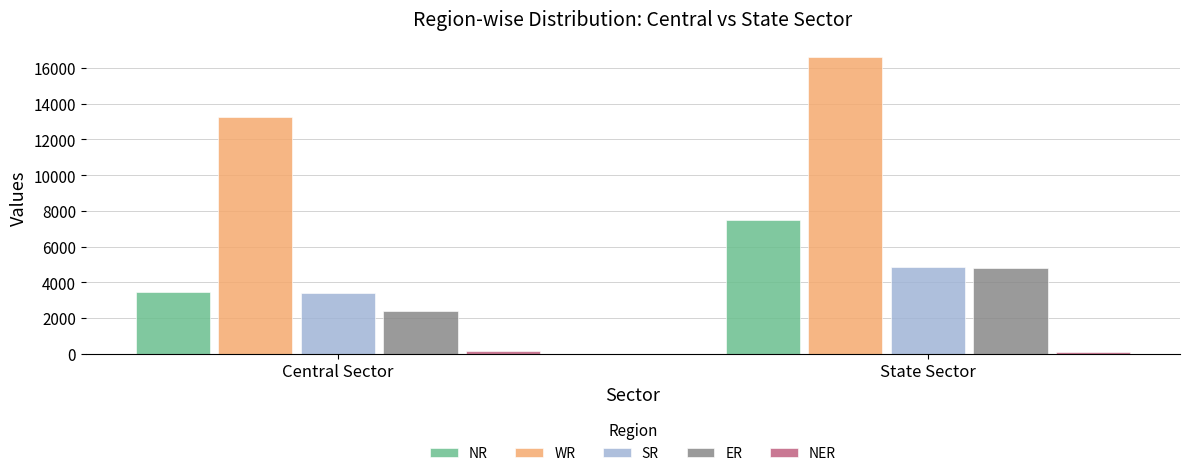

List the labels in order of NR value, smallest first.

Central Sector, State Sector